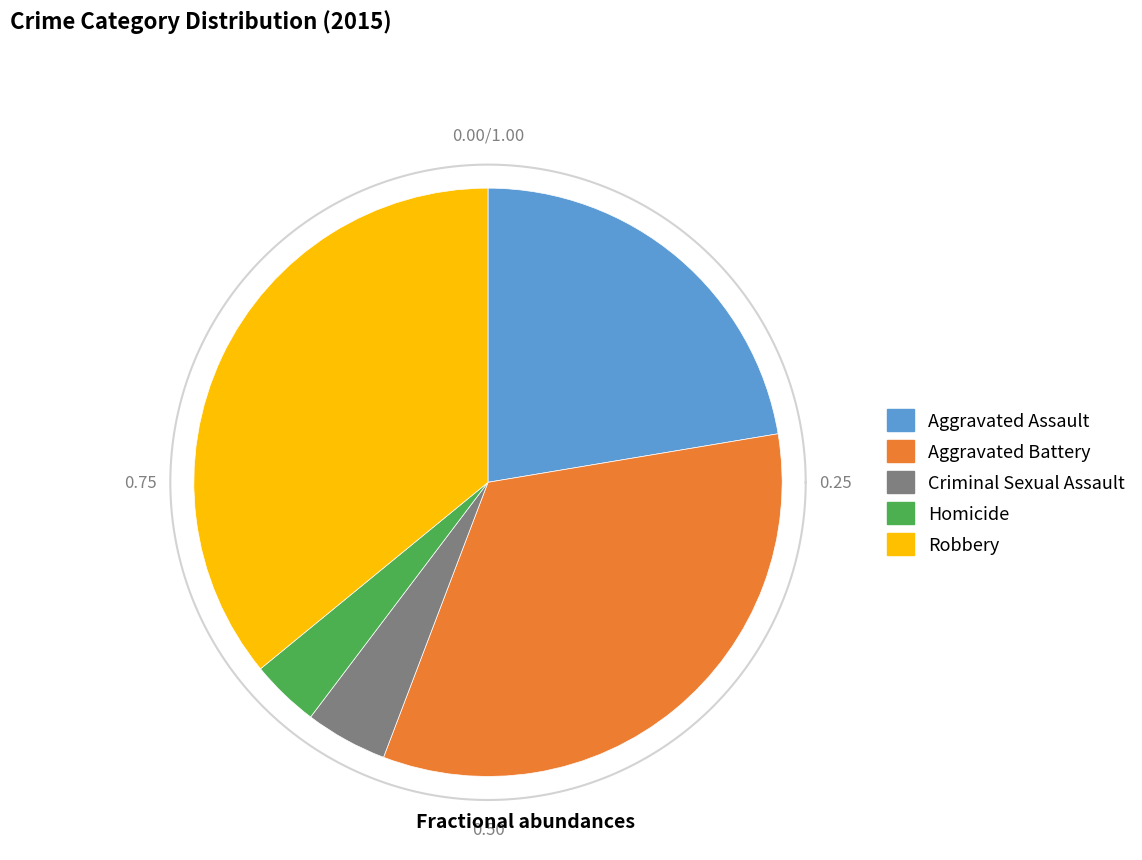

To the nearest percent, what is the difference between the largest and smallest slice percentages?

32%